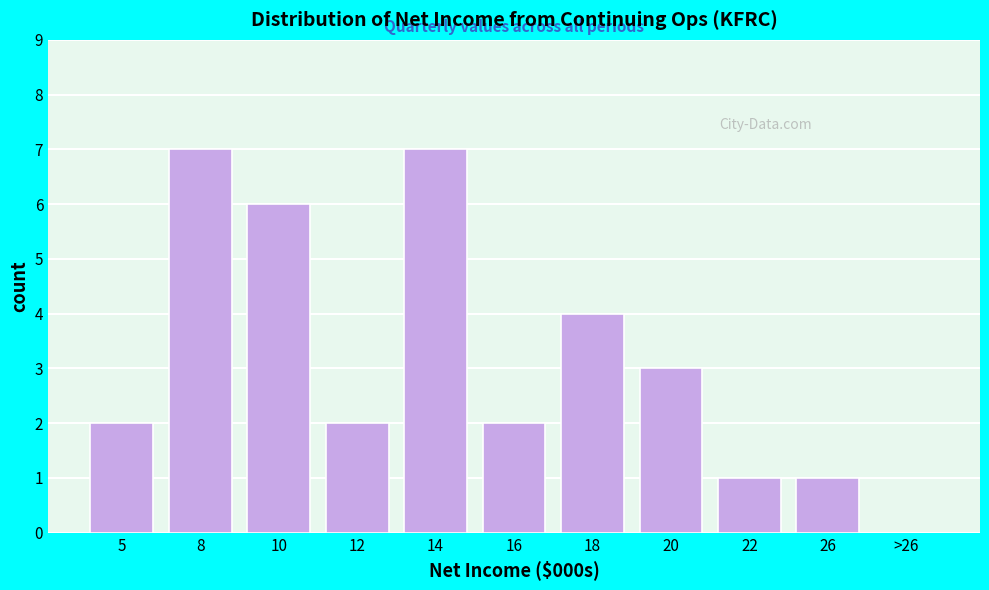

Reading left to right, list all the values displayed in this chart.

5=2	8=7	10=6	12=2	14=7	16=2	18=4	20=3	22=1	26=1	>26=0